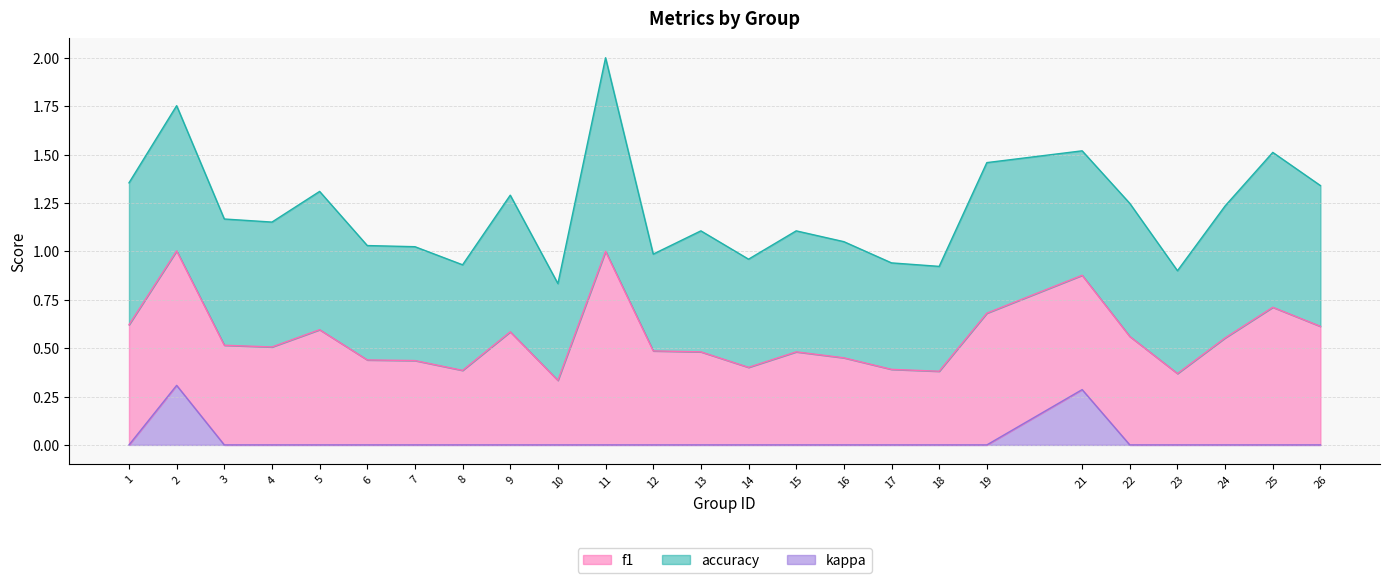

What is the difference between the f1 values at 22 and 14?

0.2